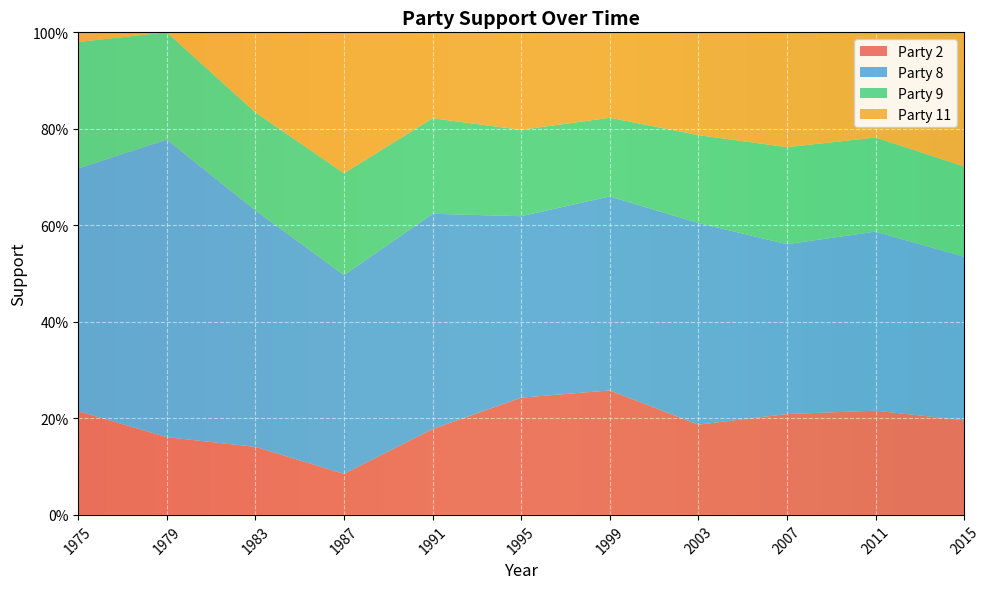

Reading left to right, transcribe all the data shown in this chart.

Party 2: 1975=0.2	1979=0.2	1983=0.1	1987=0.1	1991=0.2	1995=0.2	1999=0.3	2003=0.2	2007=0.2	2011=0.2	2015=0.2
Party 8: 1975=0.5	1979=0.6	1983=0.5	1987=0.4	1991=0.4	1995=0.4	1999=0.4	2003=0.4	2007=0.4	2011=0.4	2015=0.3
Party 9: 1975=0.3	1979=0.2	1983=0.2	1987=0.2	1991=0.2	1995=0.2	1999=0.2	2003=0.2	2007=0.2	2011=0.2	2015=0.2
Party 11: 1975=0.0	1979=0.0	1983=0.2	1987=0.3	1991=0.2	1995=0.2	1999=0.2	2003=0.2	2007=0.2	2011=0.2	2015=0.3